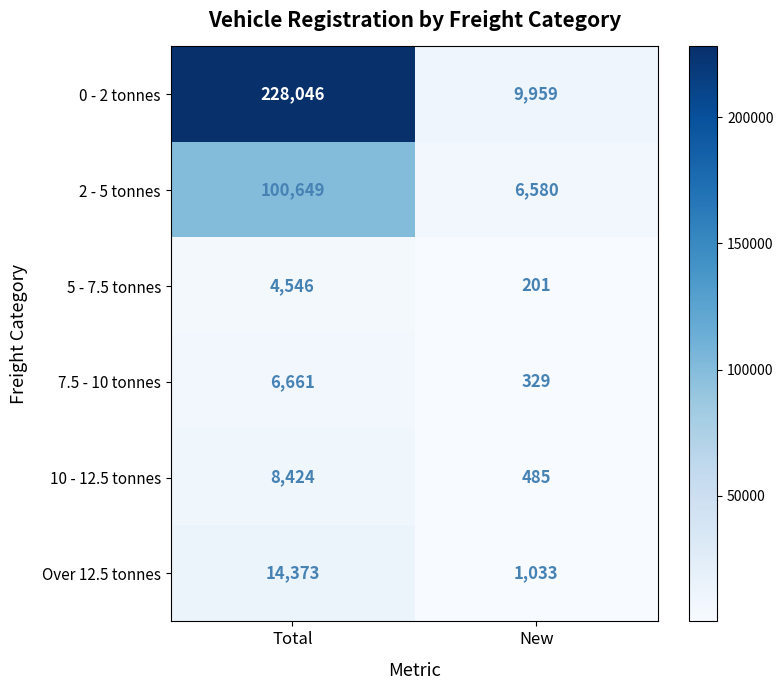

What value does the 2 - 5 tonnes series have at New, to the nearest 10?

6580